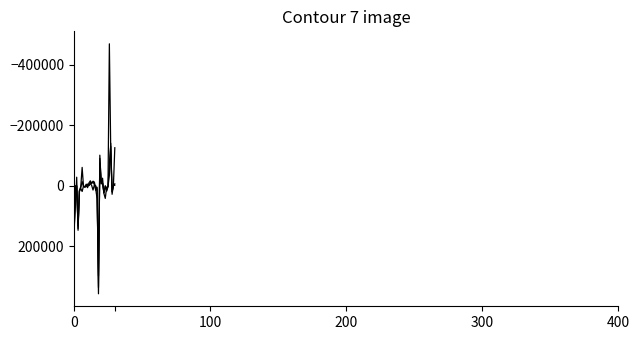

Does the chart have visible grid lines?

No